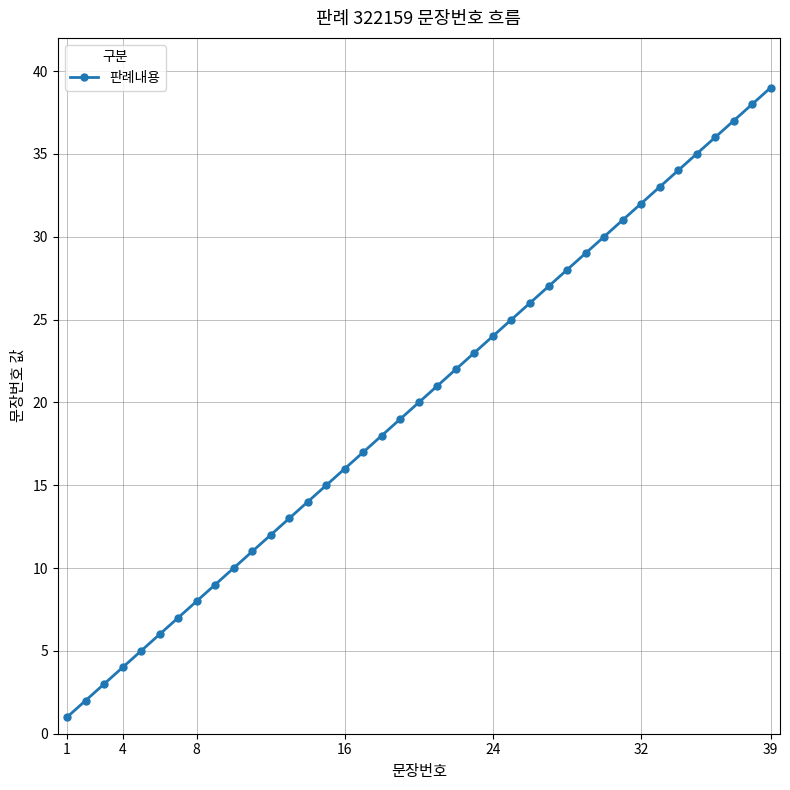

Is this an area chart (filled region under the line)?

No